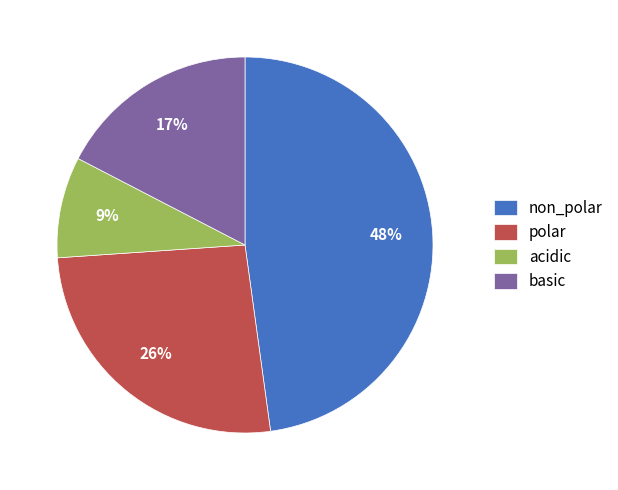

Which has a higher value, basic or acidic?

basic